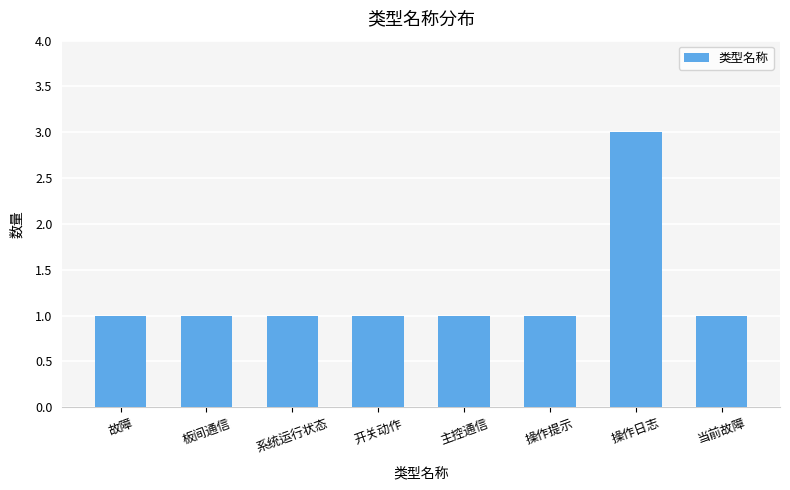

What is the value of the 3rd bar from the left?

1